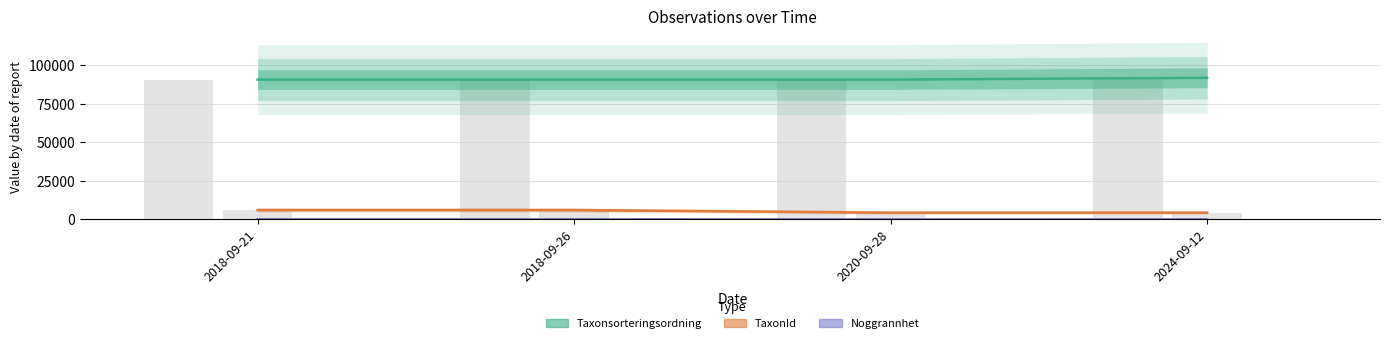

Between 2018-09-21 and 2018-09-26, which series saw the biggest shift?

Taxonsorteringsordning